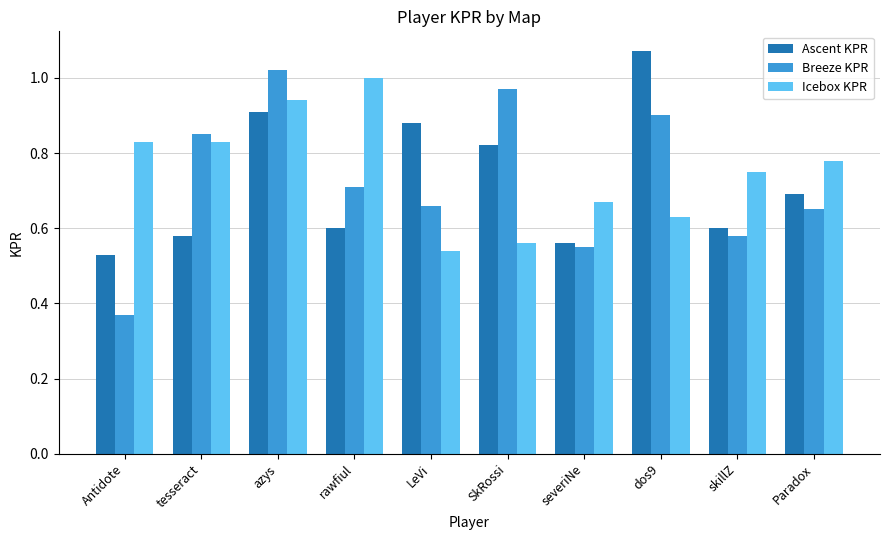

Is it true that Breeze KPR equals 1.5 at azys?

False